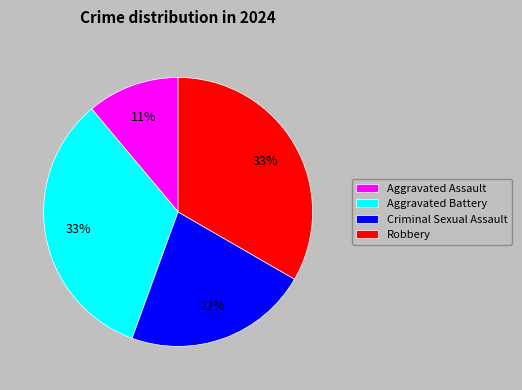

Is Aggravated Battery the majority of the pie?

No